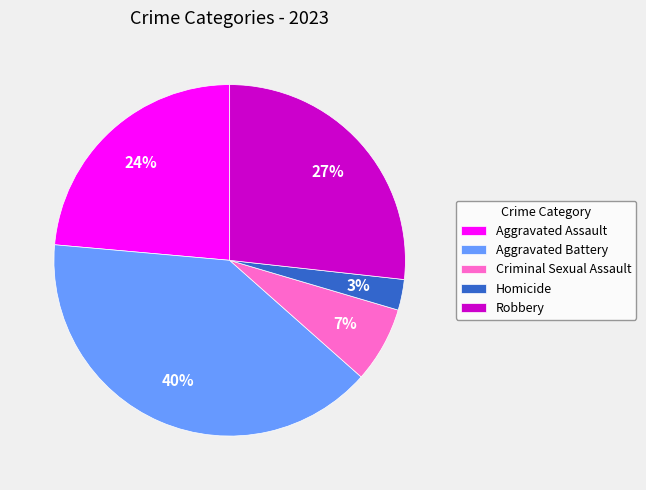

Rank the categories by value from lowest to highest.

Homicide, Criminal Sexual Assault, Aggravated Assault, Robbery, Aggravated Battery